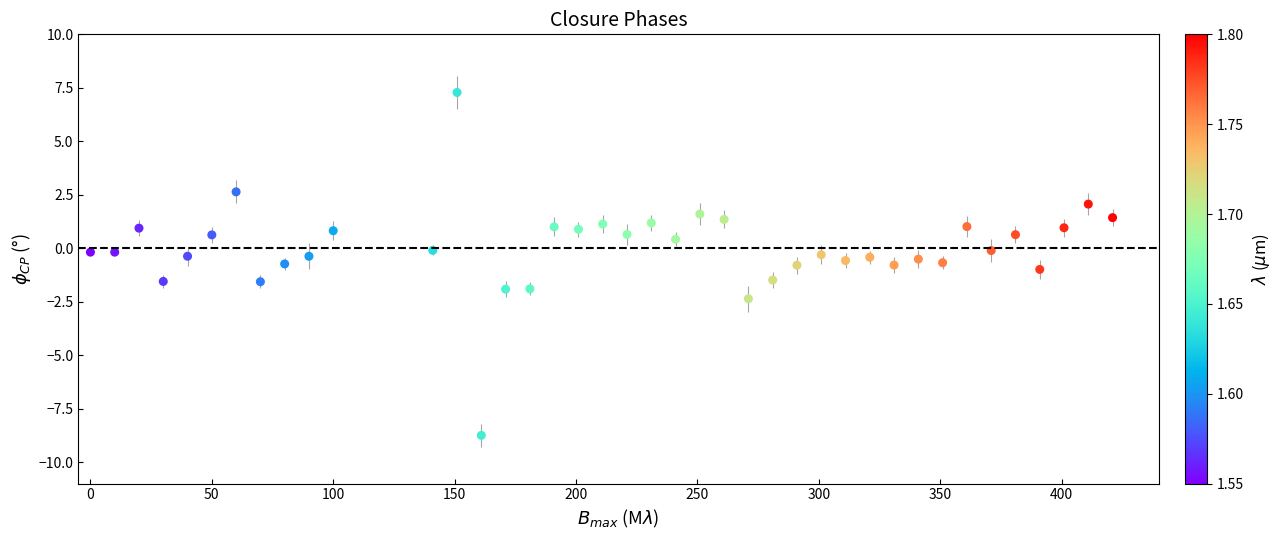

What is the range of X values (max minus min)?

421.0